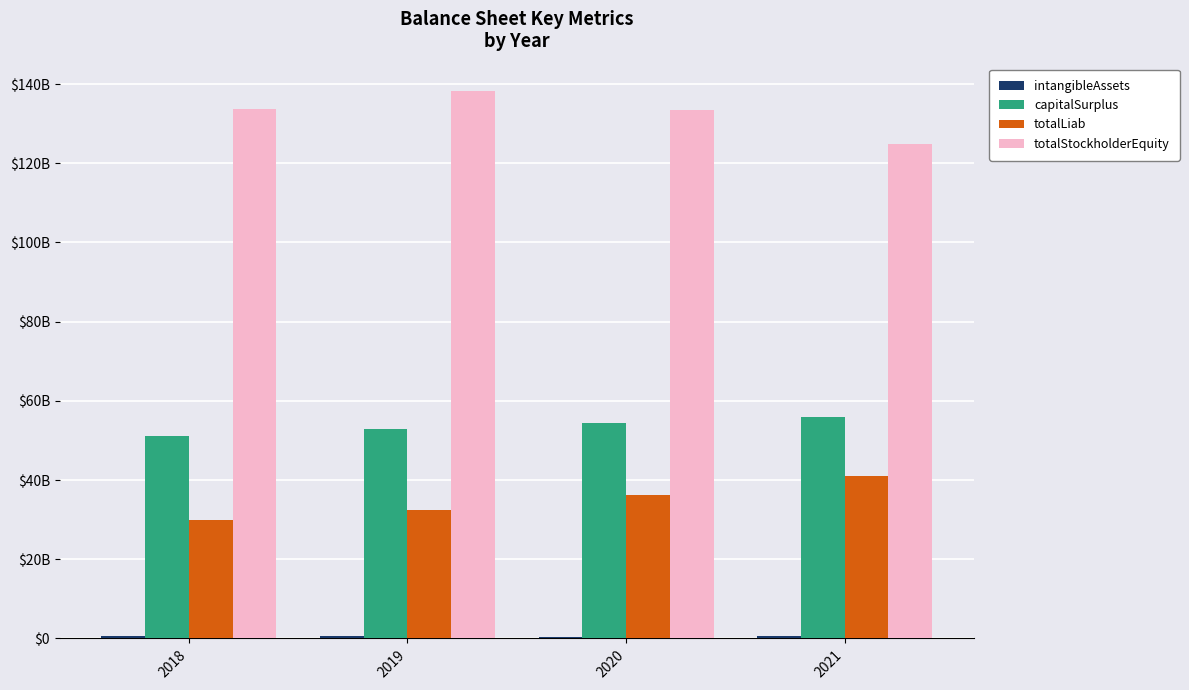

Are the bars horizontal?

No